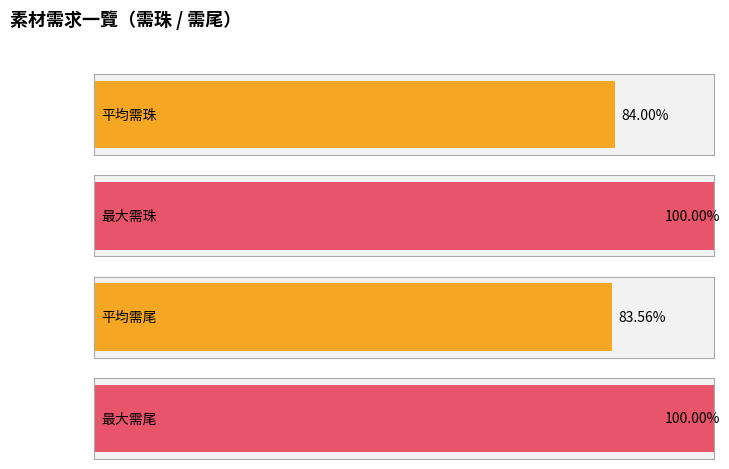

Which series has the widest spread of values?

需珠